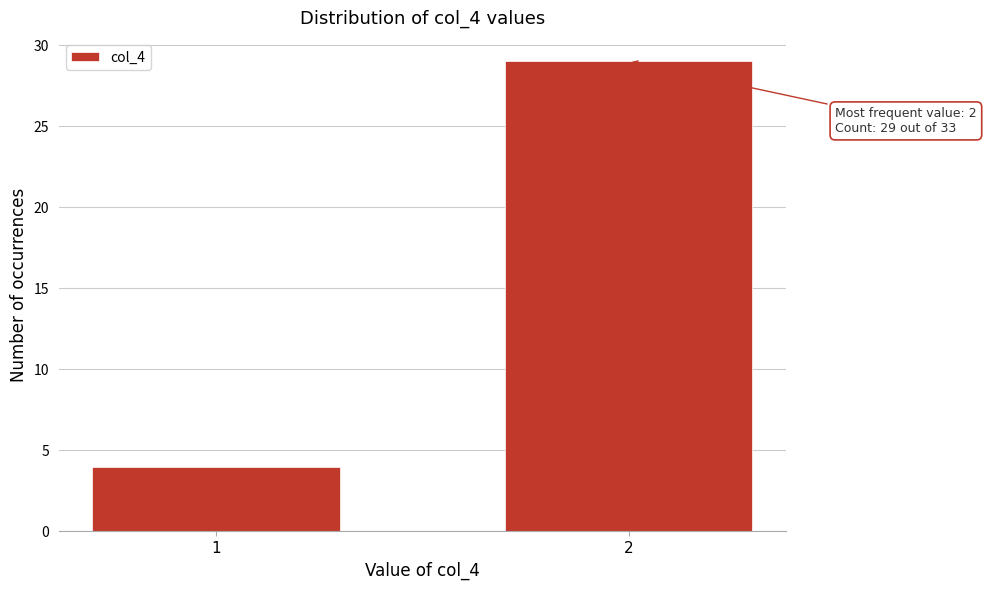

Reading right to left, extract all data points from this chart.

29	4